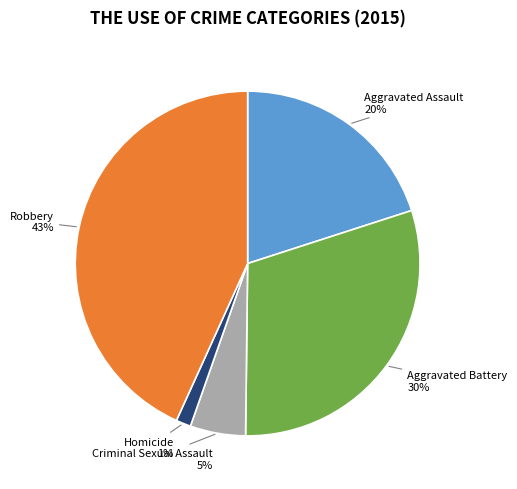

How many slices are in this pie chart?

5